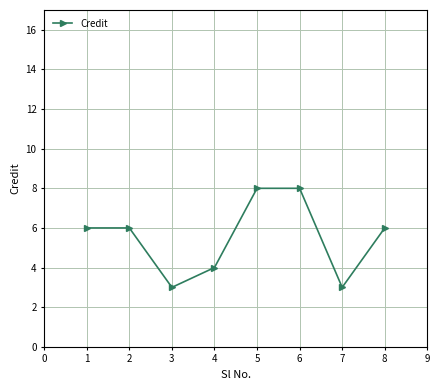

What is the approximate value at 1?

6